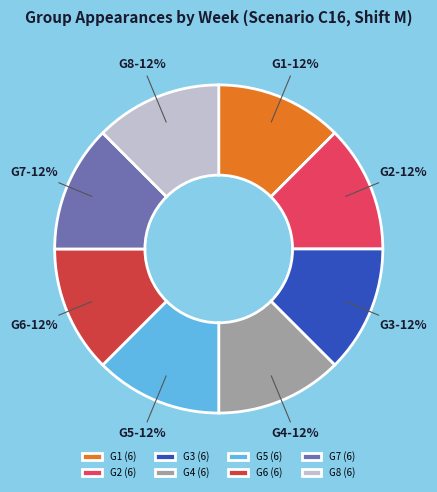

How many segments does this pie chart have?

8